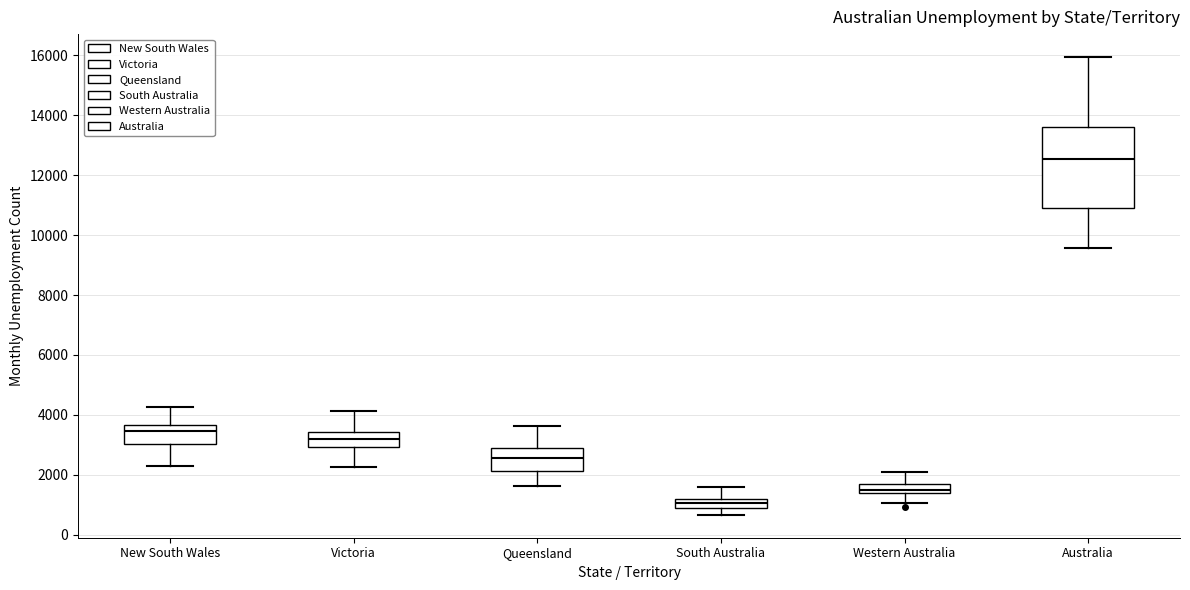

Where does the upper whisker of the box for South Australia end on the y-axis? The values are not printed on the chart, so give them approximately, as read against the axis.

1600